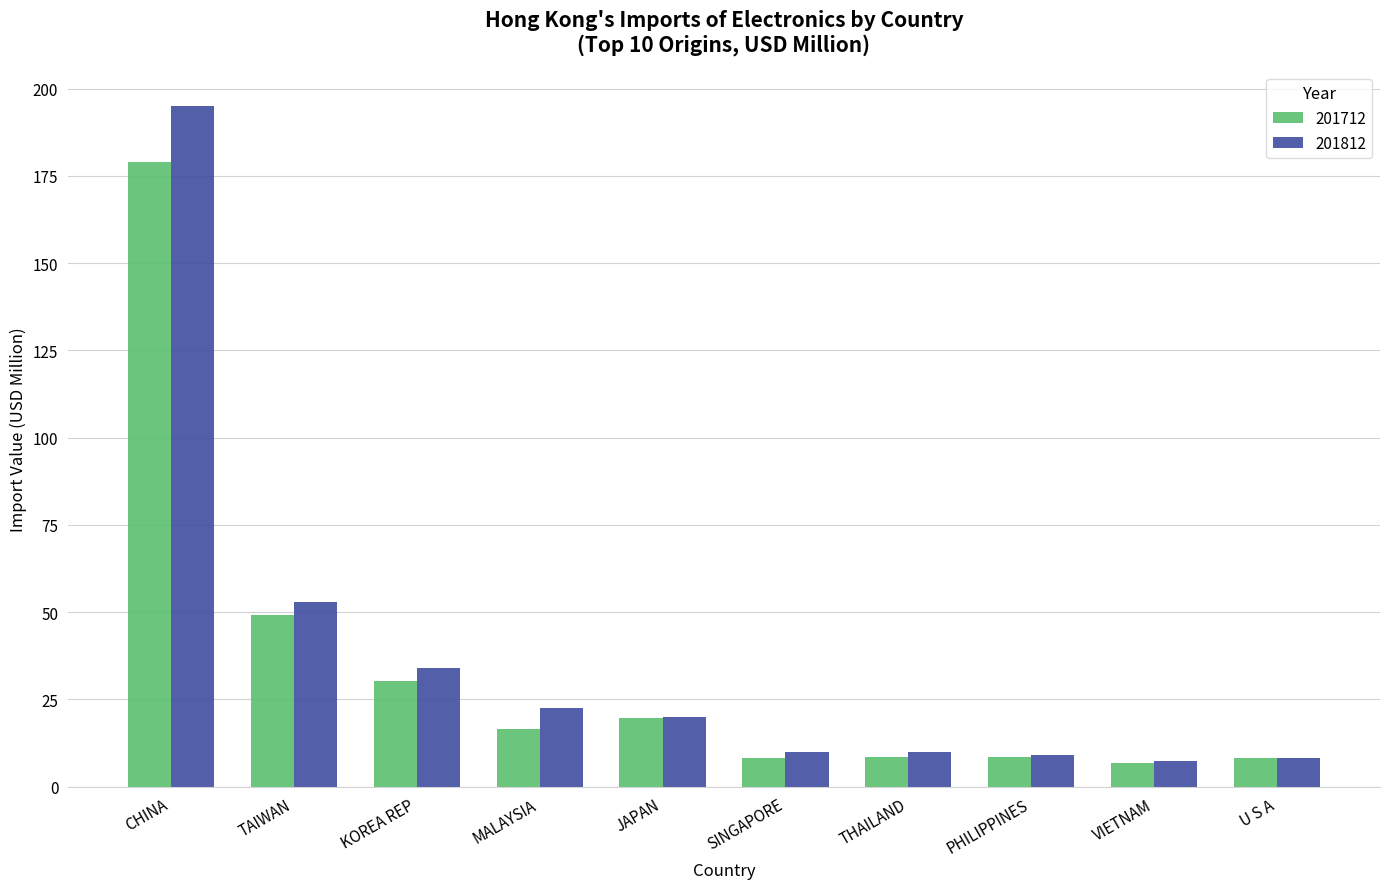

The 201712 series shows 10.8 at KOREA REP. True or false?

False